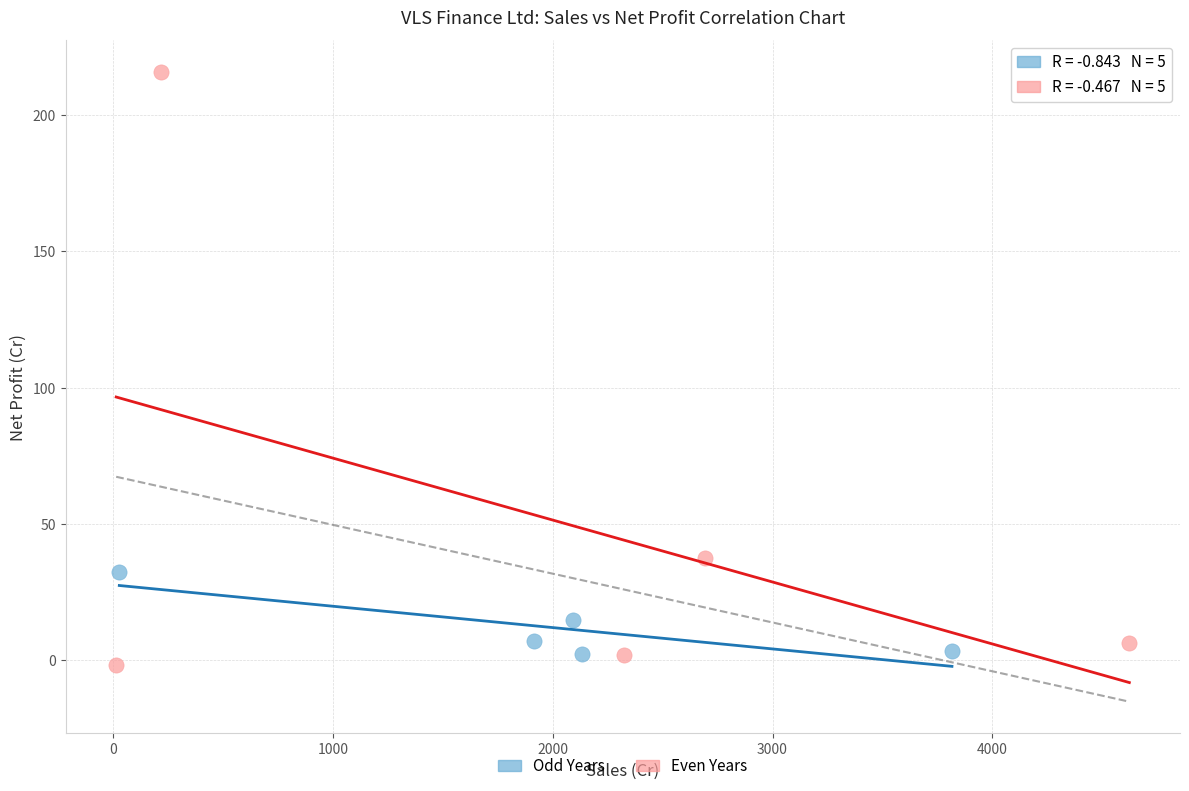

Which series has the largest Y range (max minus min)?

Even Years